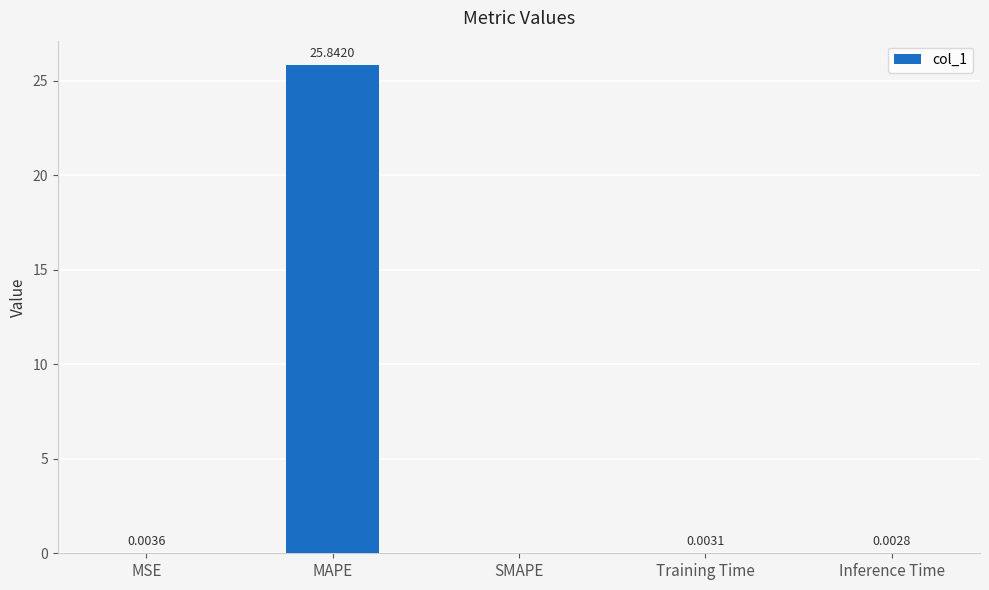

Which has a higher value, MAPE or MSE?

MAPE